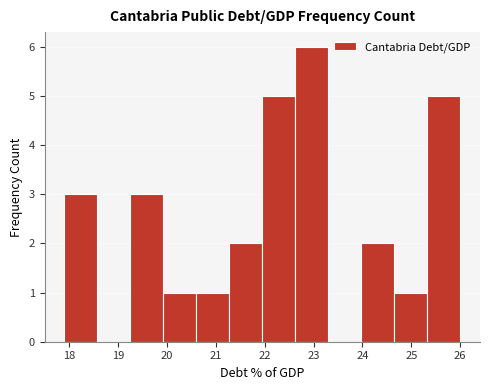

How tall is the bar that spans 20.6 to 21.3 on the x-axis? Neither the bar edges nor the heights are printed on the chart, so give them approximately, as read against the axes.

1